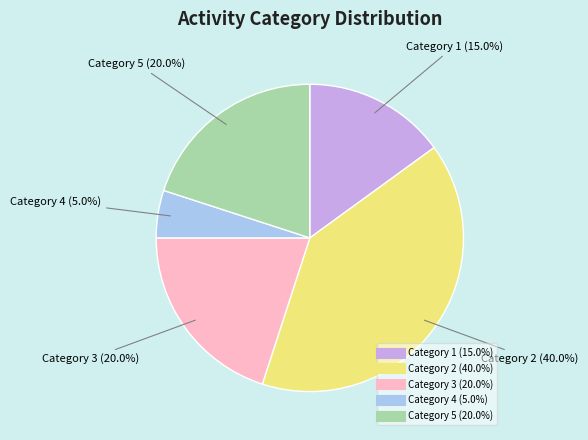

How many segments does this pie chart have?

5